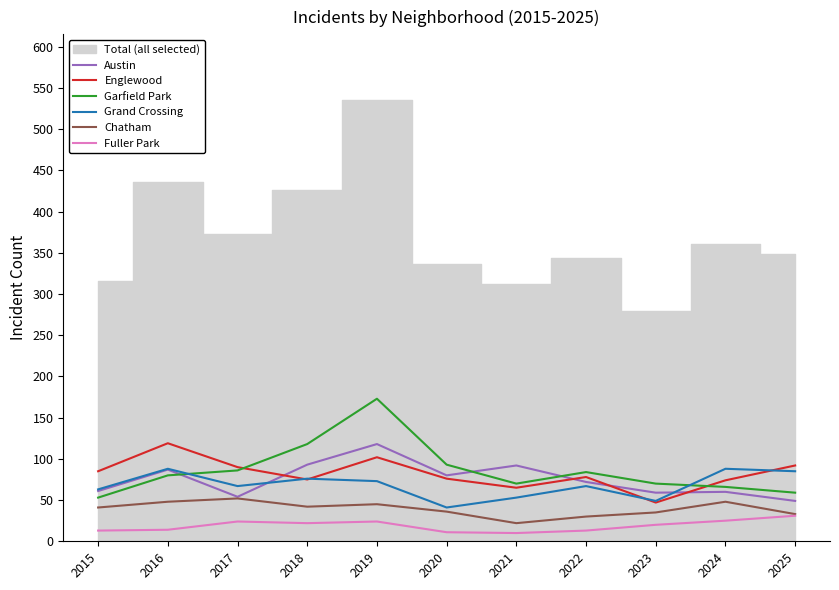

At which category does the chart reach its minimum across all series?

2021